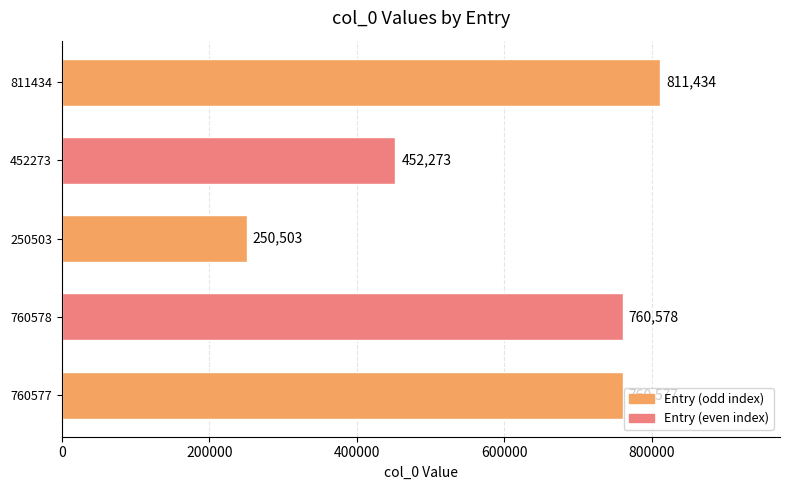

What is the change in value from 250503 to 760577?

+510074